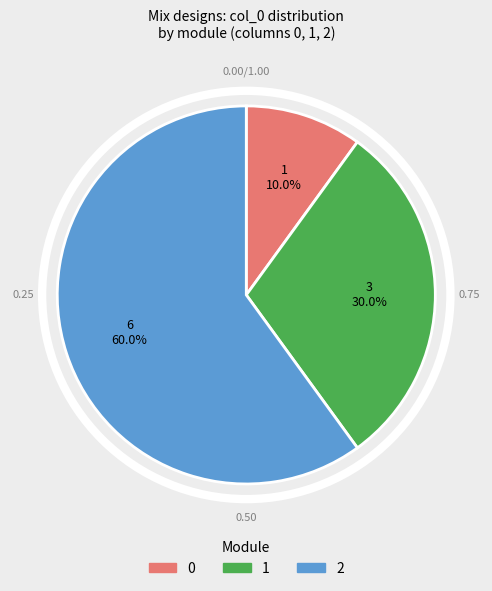

Is there any slice that represents more than half of the pie?

Yes